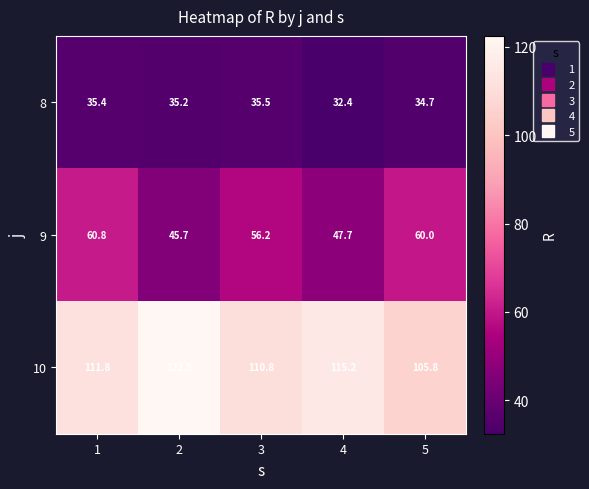

Rank the categories by 9 value from highest to lowest.

1, 5, 3, 4, 2